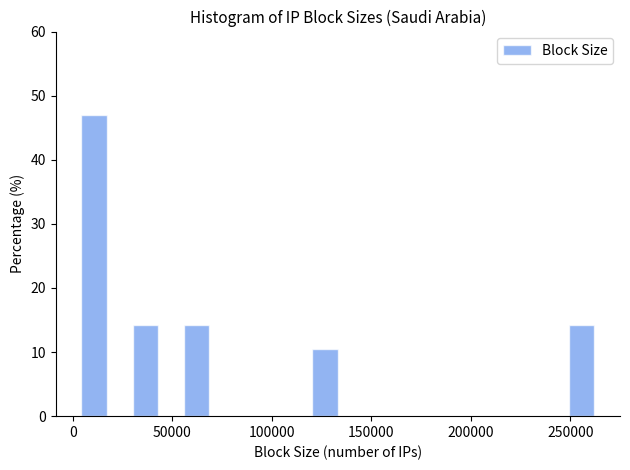

Read against the x-axis, roughly where is the centre of the tallest bar?

10000